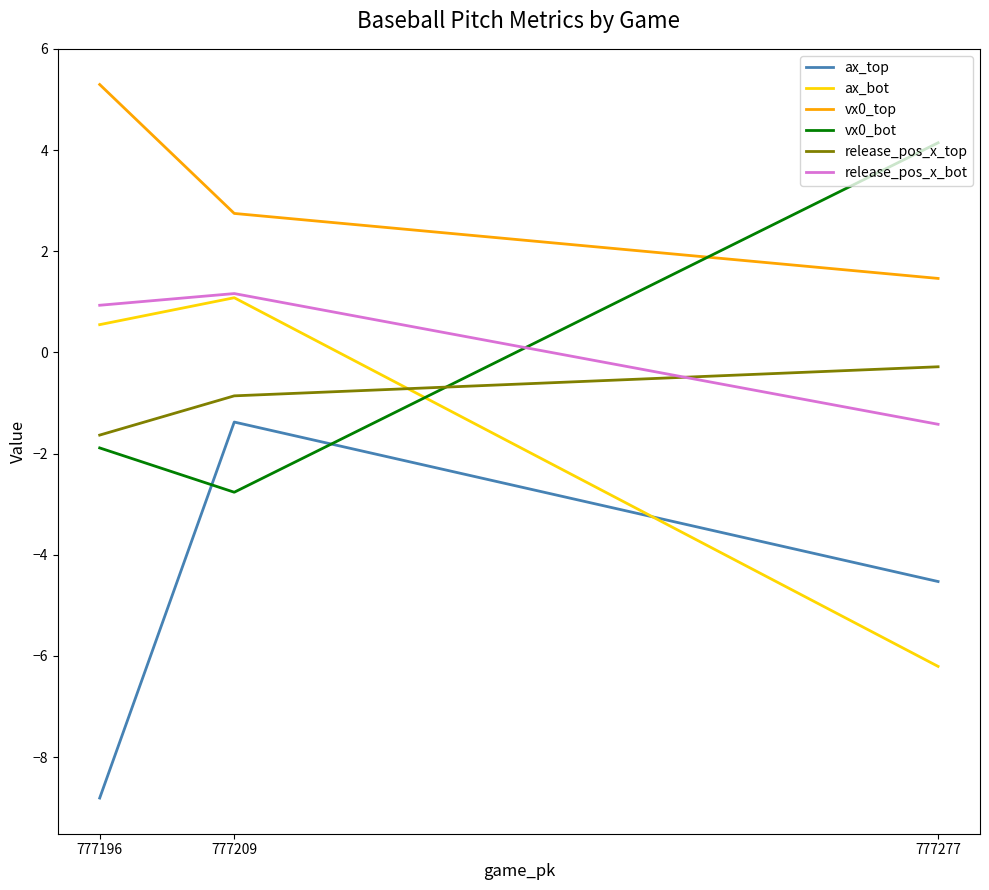

At which label does ax_bot reach its peak?

777209